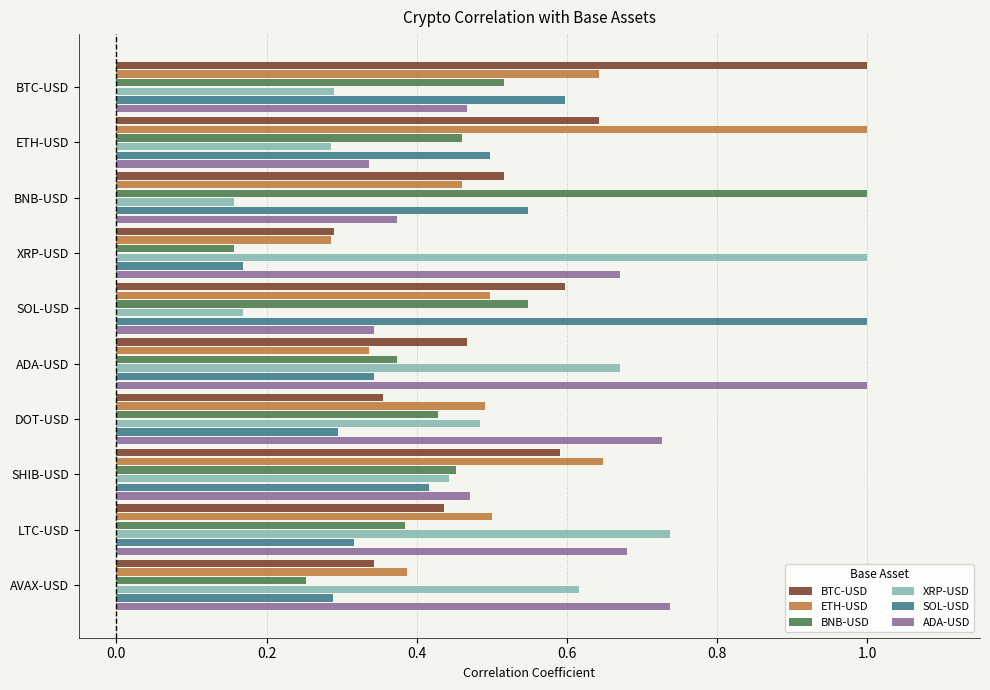

What is the maximum value for BTC-USD?

1.0